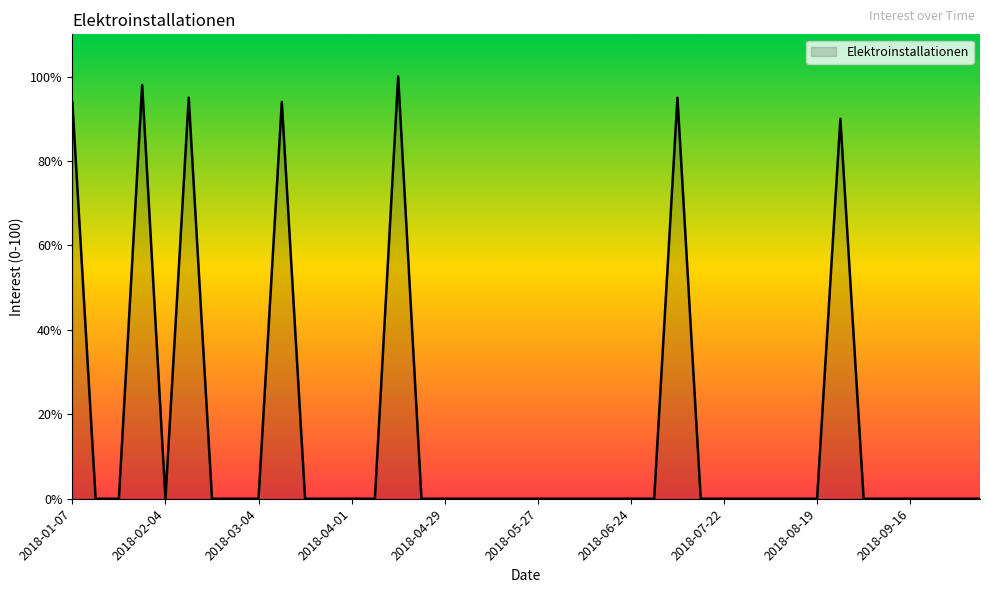

What is the greatest value displayed?

100